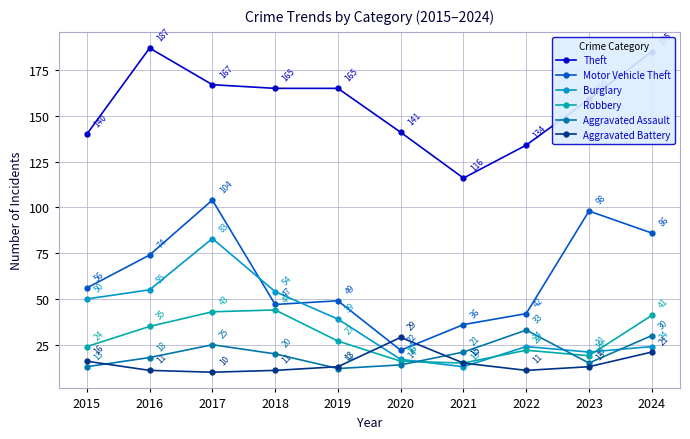

Reading right to left, extract all data points from this chart.

Theft: 2024=185	2023=159	2022=134	2021=116	2020=141	2019=165	2018=165	2017=167	2016=187	2015=140
Motor Vehicle Theft: 2024=86	2023=98	2022=42	2021=36	2020=22	2019=49	2018=47	2017=104	2016=74	2015=56
Burglary: 2024=24	2023=21	2022=24	2021=13	2020=17	2019=39	2018=54	2017=83	2016=55	2015=50
Robbery: 2024=41	2023=19	2022=22	2021=15	2020=16	2019=27	2018=44	2017=43	2016=35	2015=24
Aggravated Assault: 2024=30	2023=15	2022=33	2021=21	2020=14	2019=12	2018=20	2017=25	2016=18	2015=13
Aggravated Battery: 2024=21	2023=13	2022=11	2021=15	2020=29	2019=13	2018=11	2017=10	2016=11	2015=16